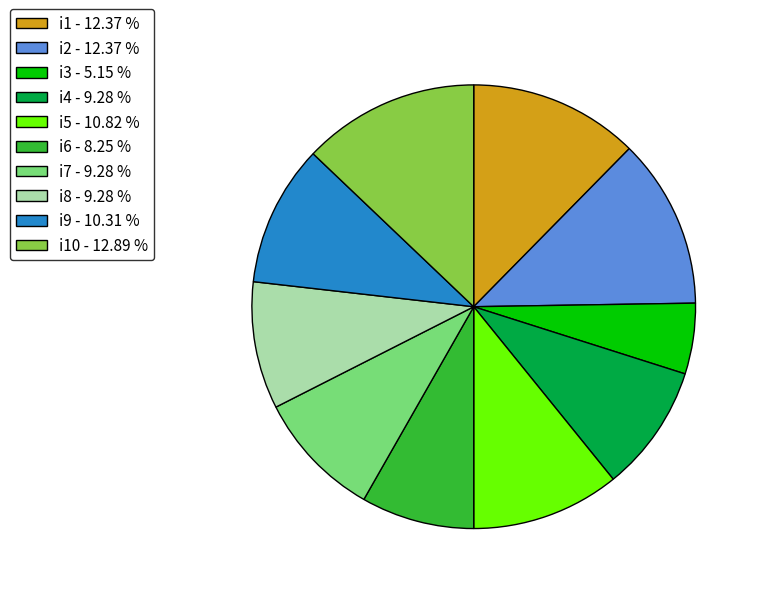

Does i2 - 12.37 % account for over 50% of the chart?

No